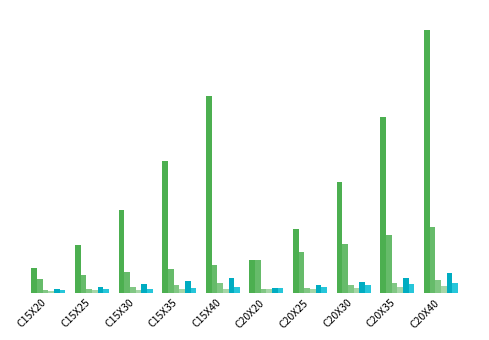

At which category does the chart reach its minimum across all series?

C15X20